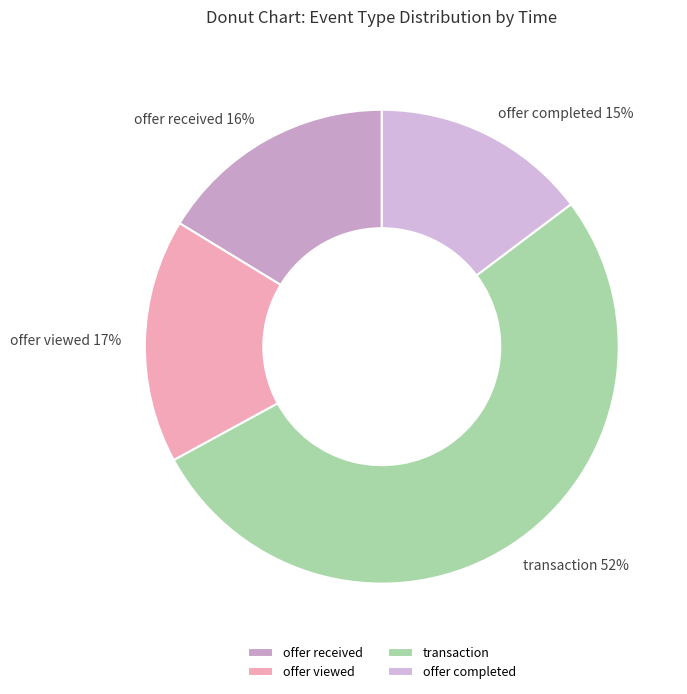

The offer received slice represents 26% of the pie. True or false?

False